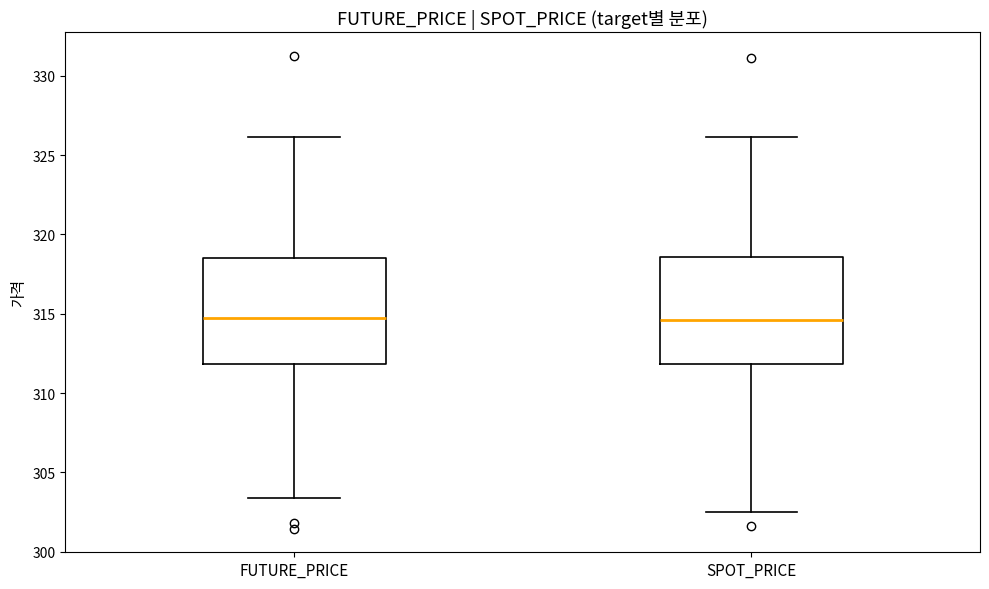

Reading left to right, transcribe this box plot: for each box, give where its median line is, the range the box spans, and where its two whiskers end, as read against the y-axis. The values are not printed on the chart, so give them approximately, as read against the axis.

FUTURE_PRICE: median 314.5, box 312.0 to 318.5, whiskers 303.5 to 326.0
SPOT_PRICE: median 314.5, box 312.0 to 318.5, whiskers 302.5 to 326.0